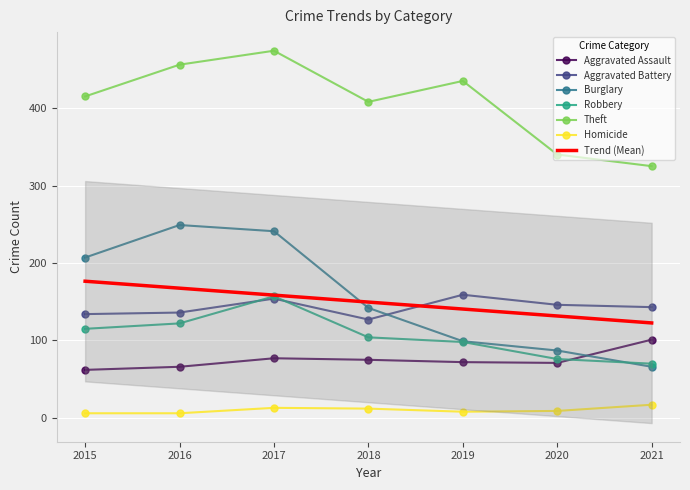

True or false: Aggravated Battery and Robbery cross at least once.

True